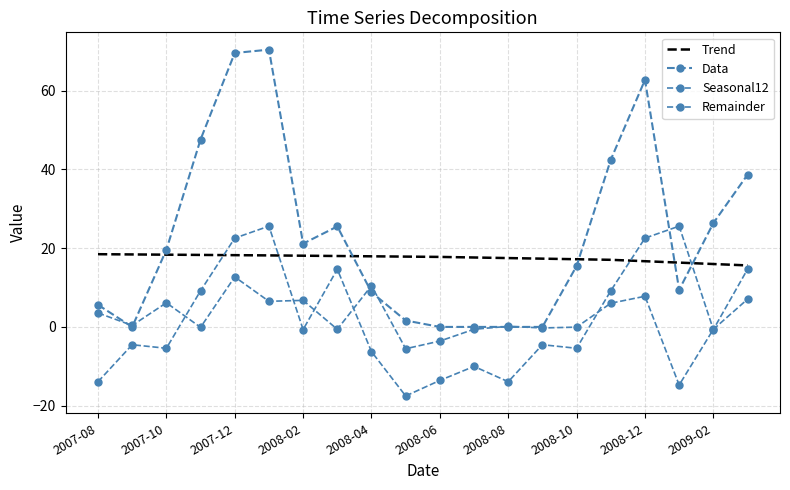

List the series in order of their peak value, lowest first.

Remainder, Trend, Seasonal12, Data